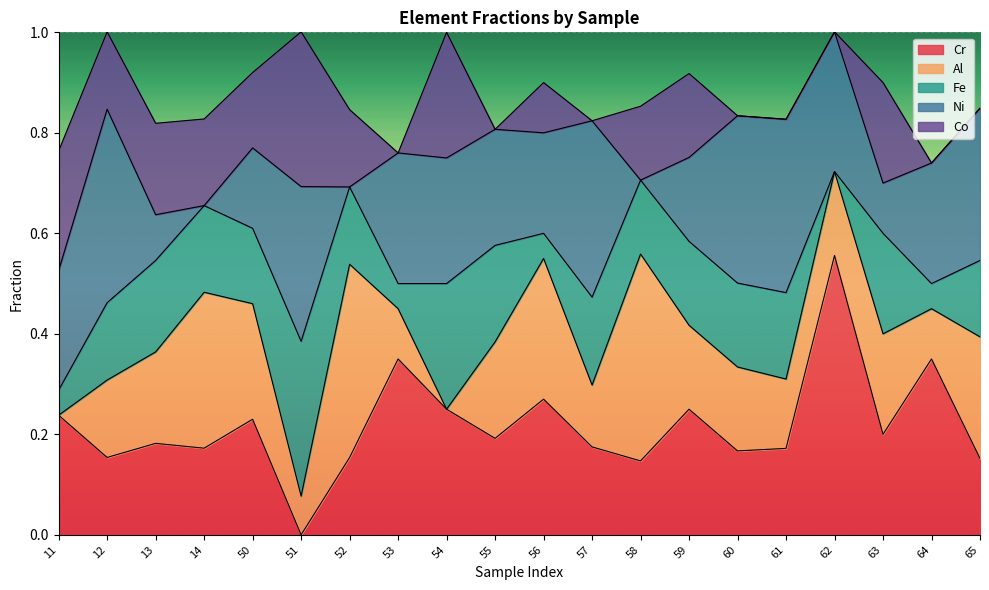

At how many categories does at least one series exceed 0?

20